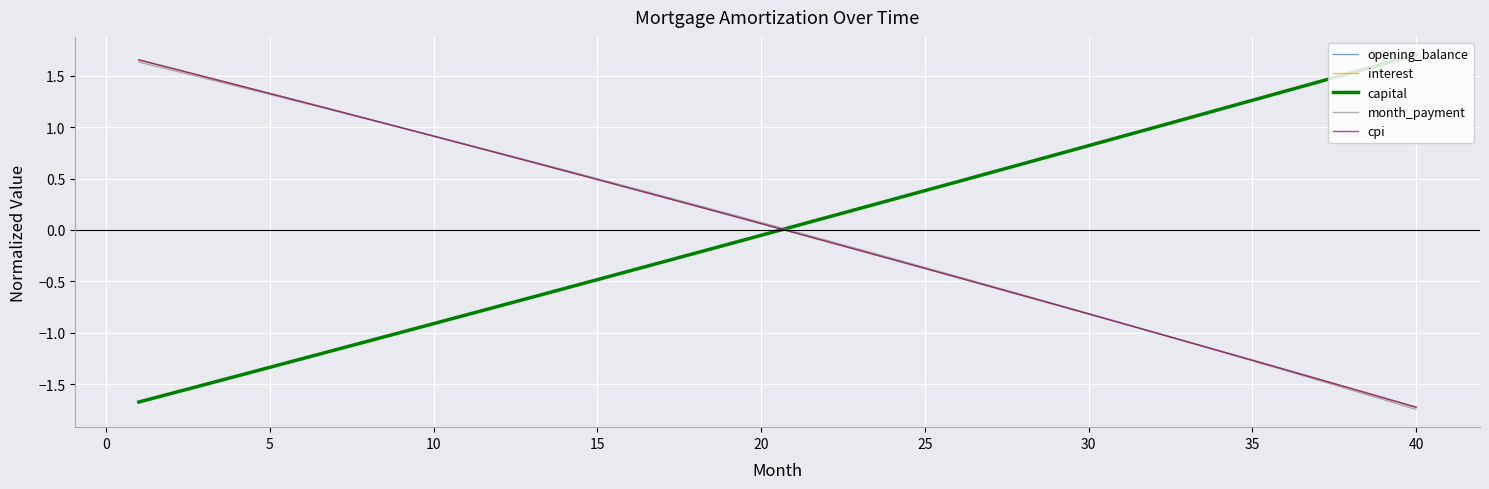

Does the chart have visible grid lines?

Yes